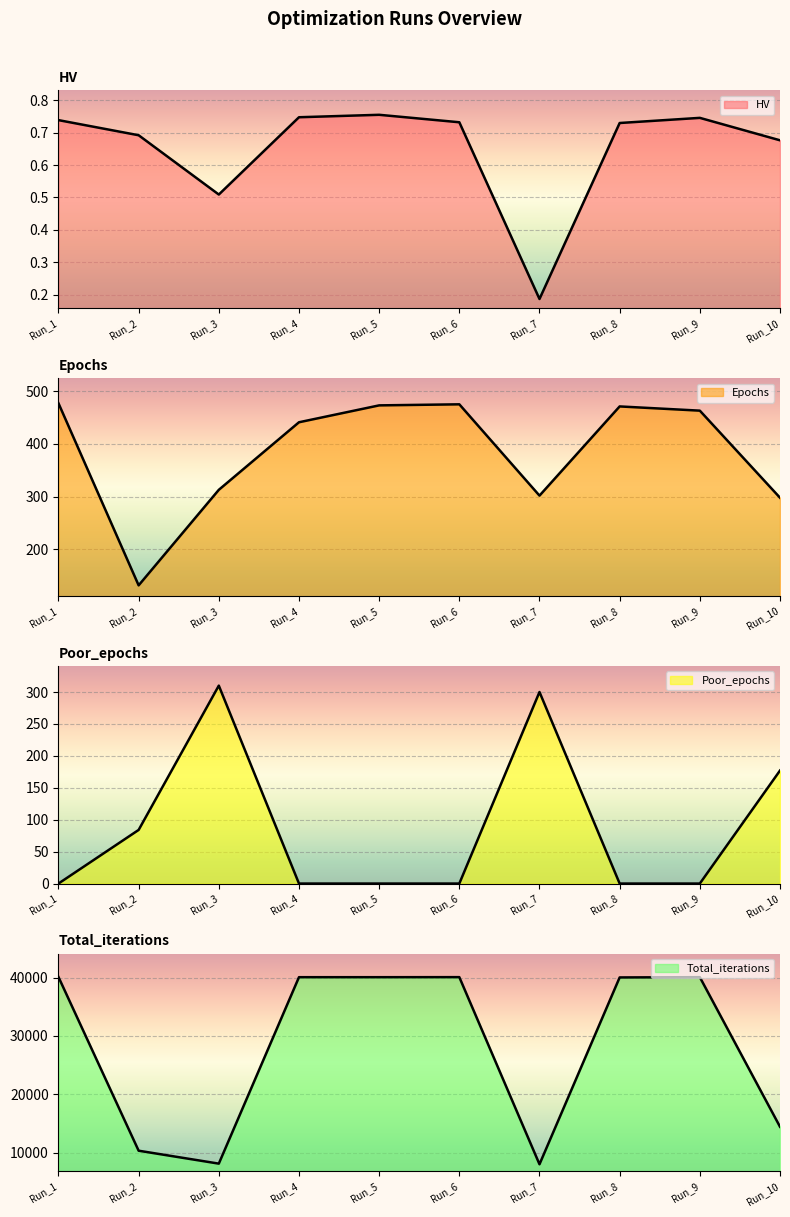

True or false: HV has a value of 1.1 at Run_8.

False